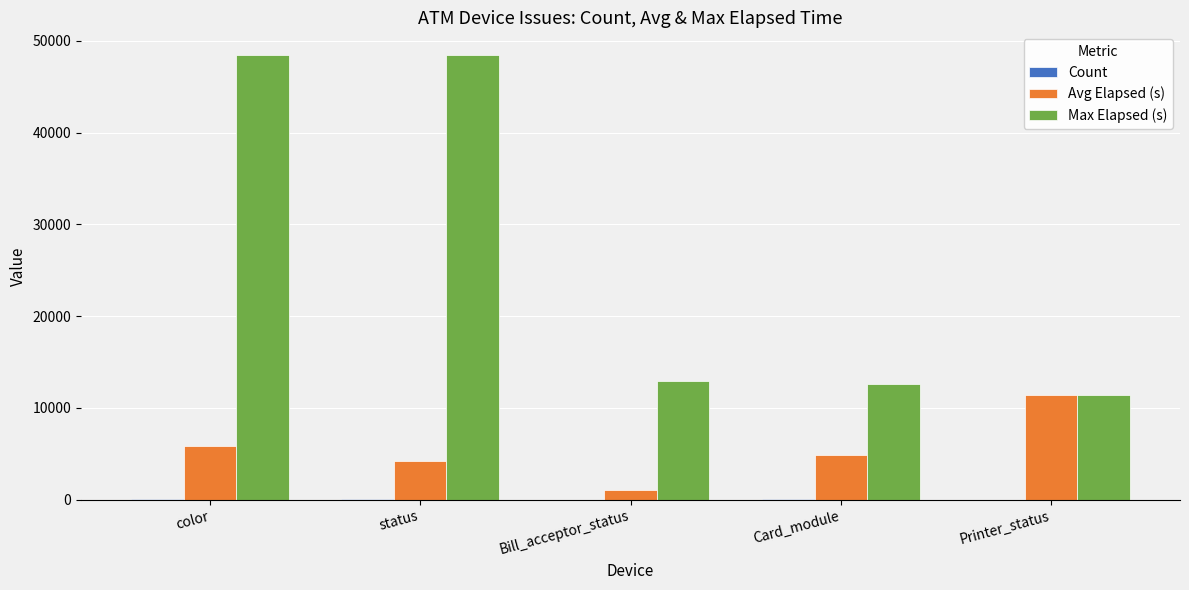

At which category is the sum across all series the highest?

color